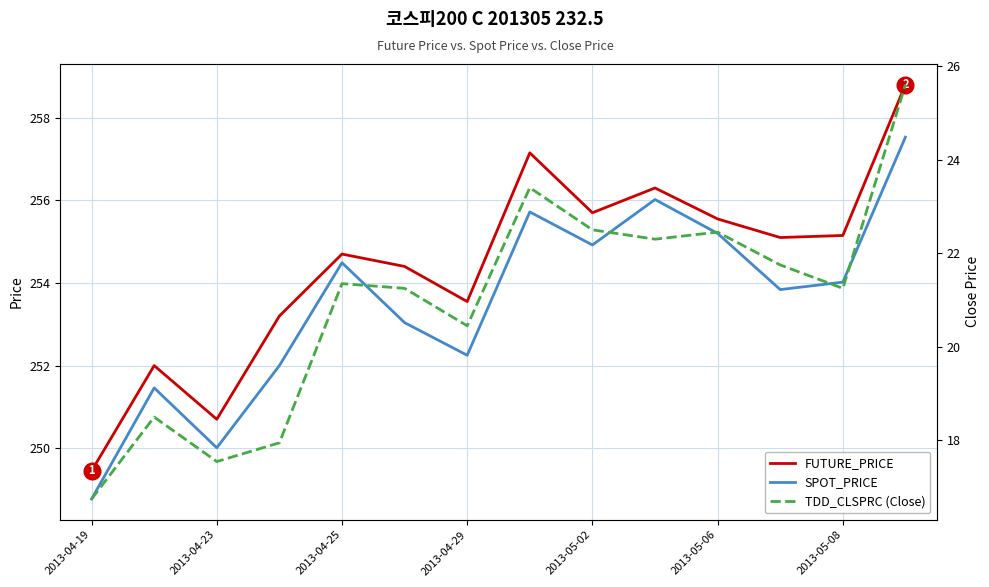

Does the chart display data point markers on the line(s)?

No